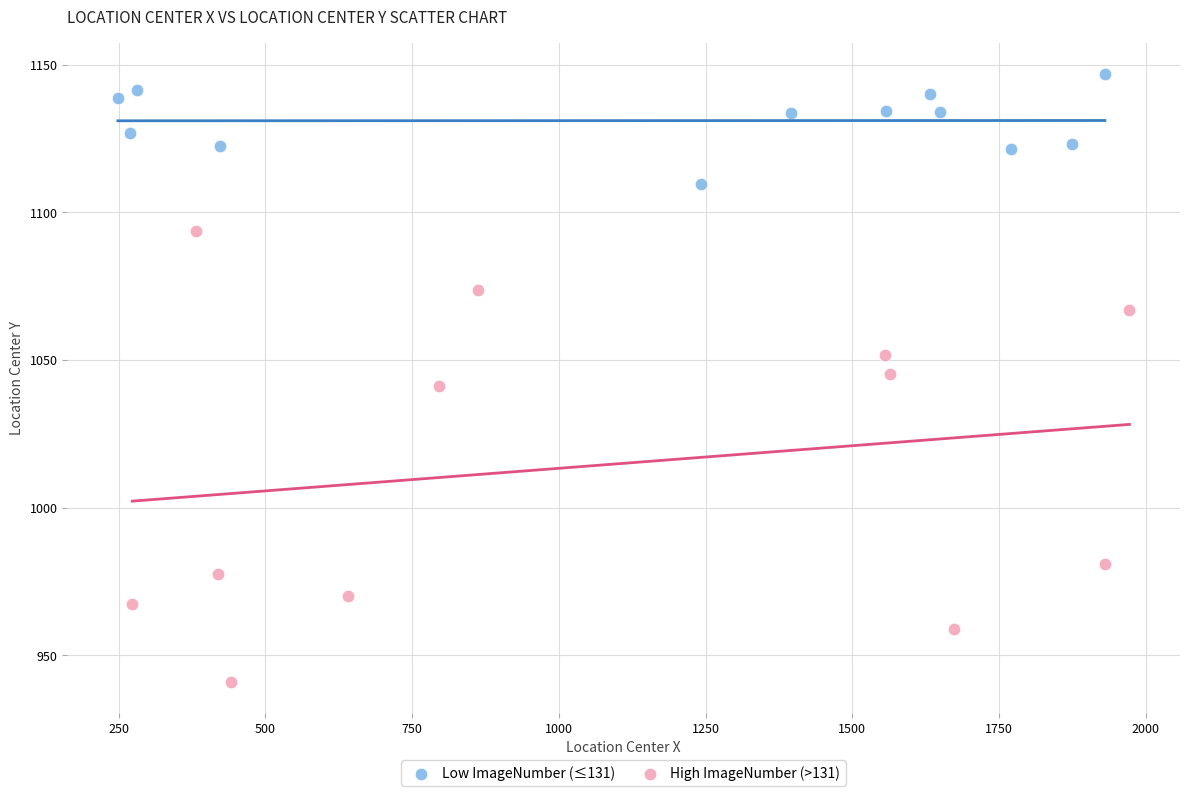

Which series contains the lowest Y value?

High ImageNumber (>131)